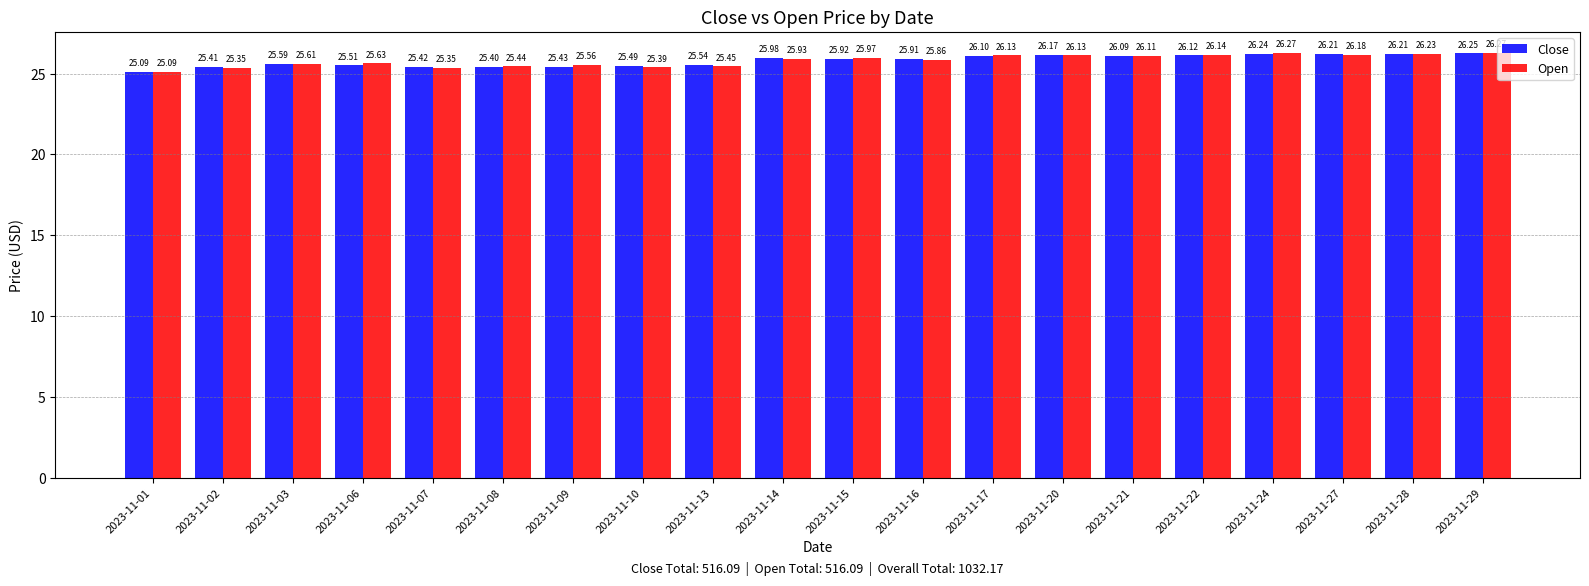

Are the bars horizontal?

No